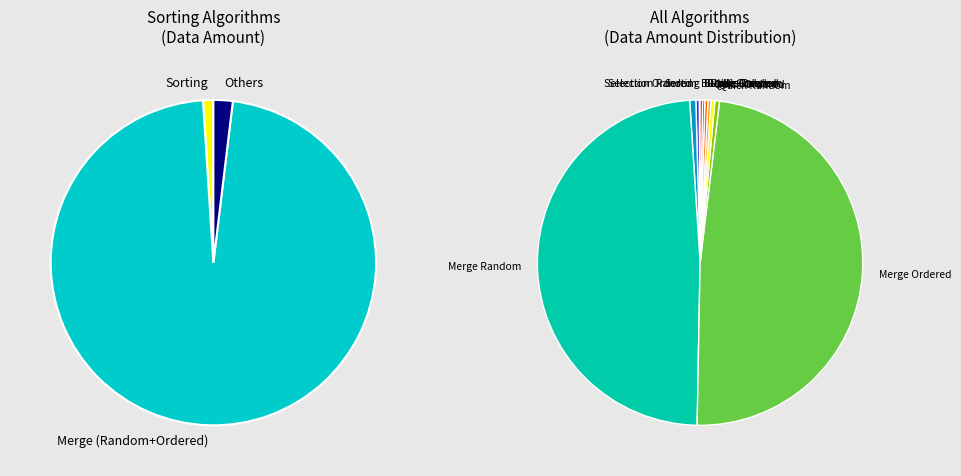

The Merge Random slice represents 36% of the pie. True or false?

False